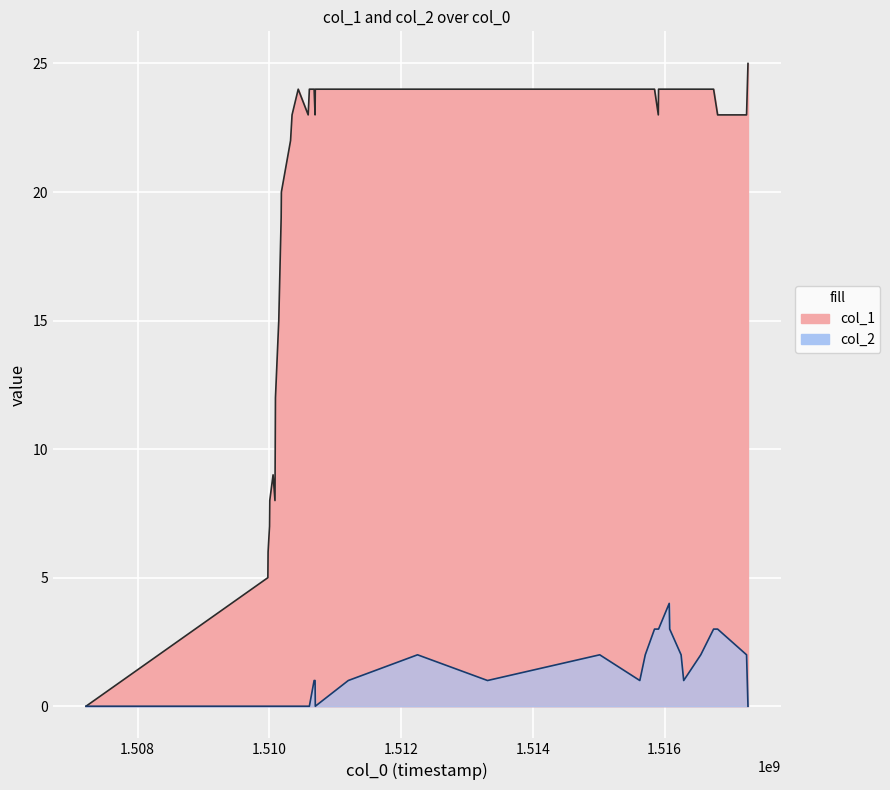

How many lines are shown in the chart?

2